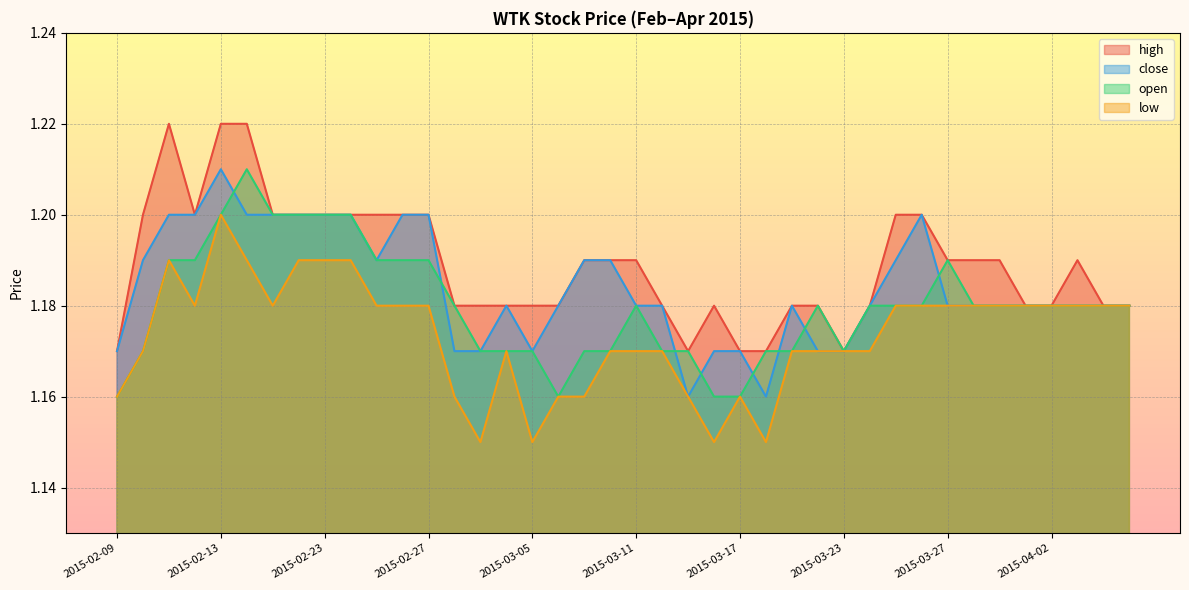

Between 2015-02-17 and 2015-03-23, which is larger?

2015-02-17